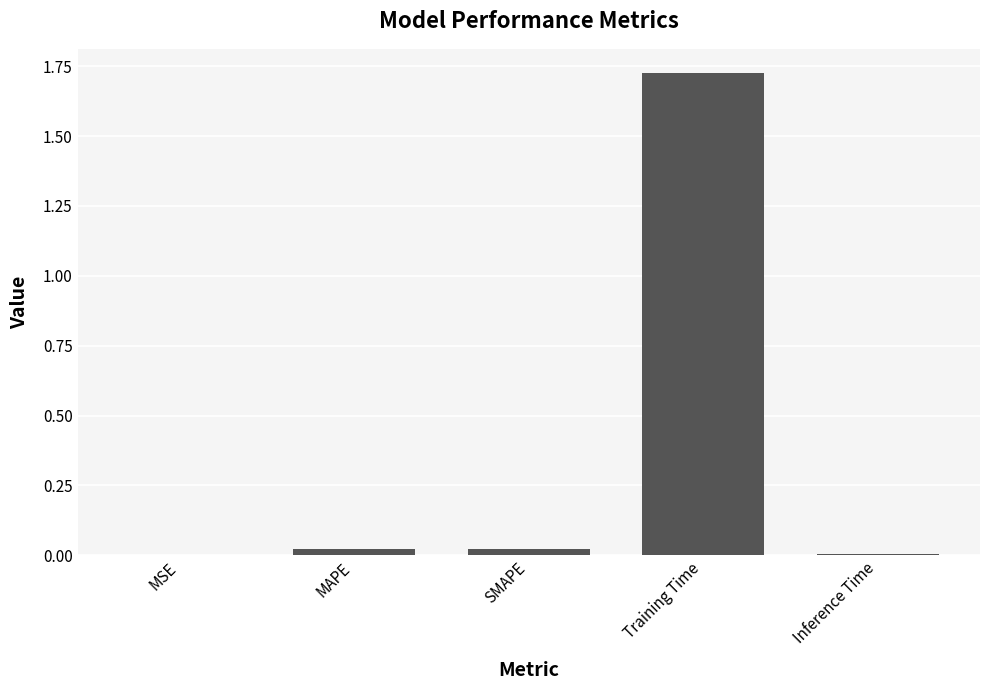

What is the sum of all values?

1.8